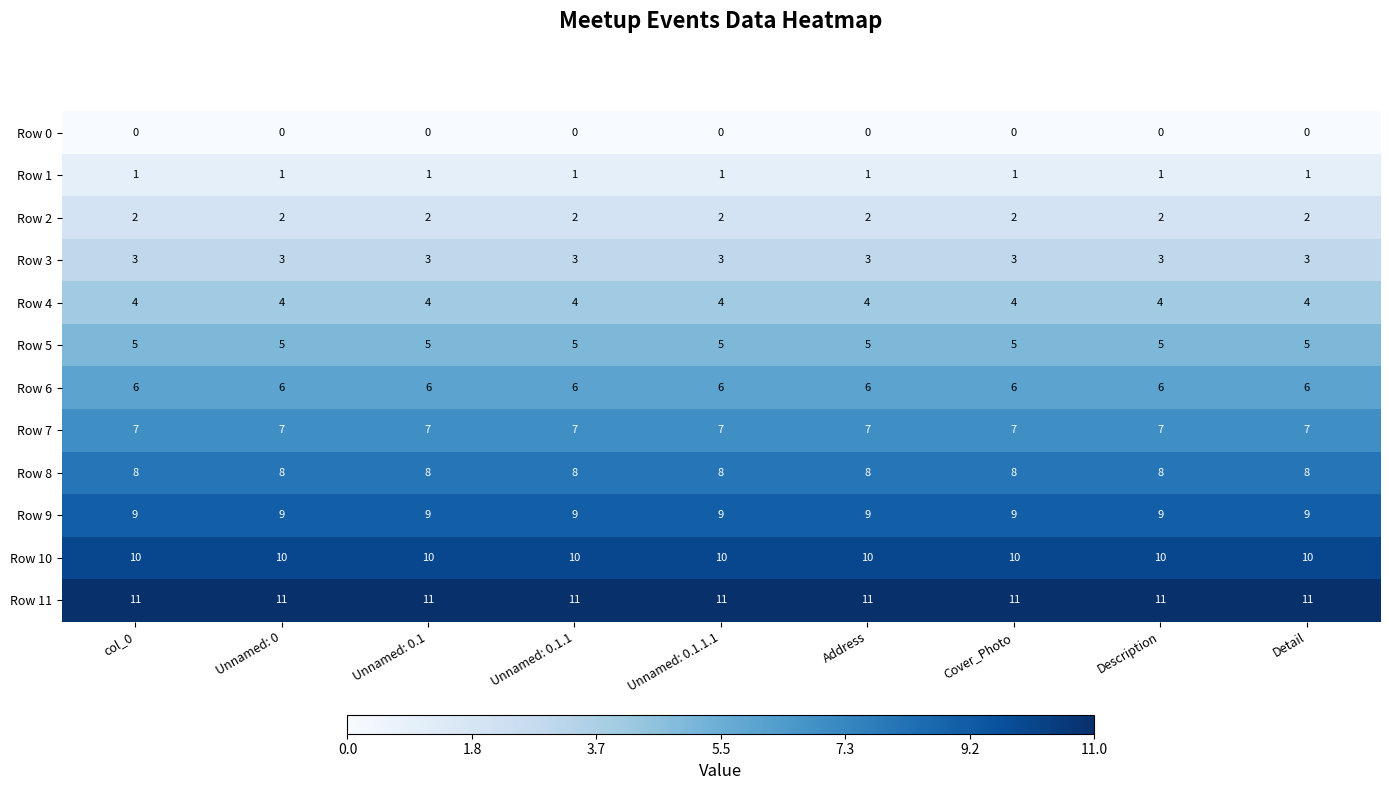

The Row 2 series shows 4 at Unnamed: 0.1.1. True or false?

False